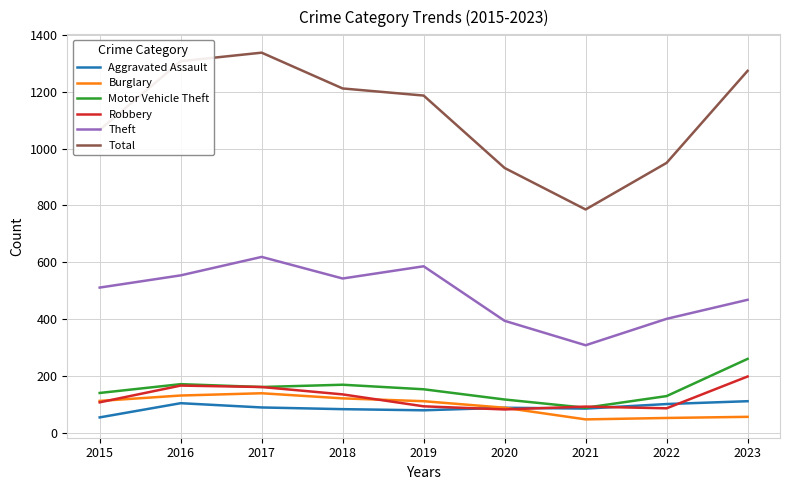

How many categories are shown in the chart?

9